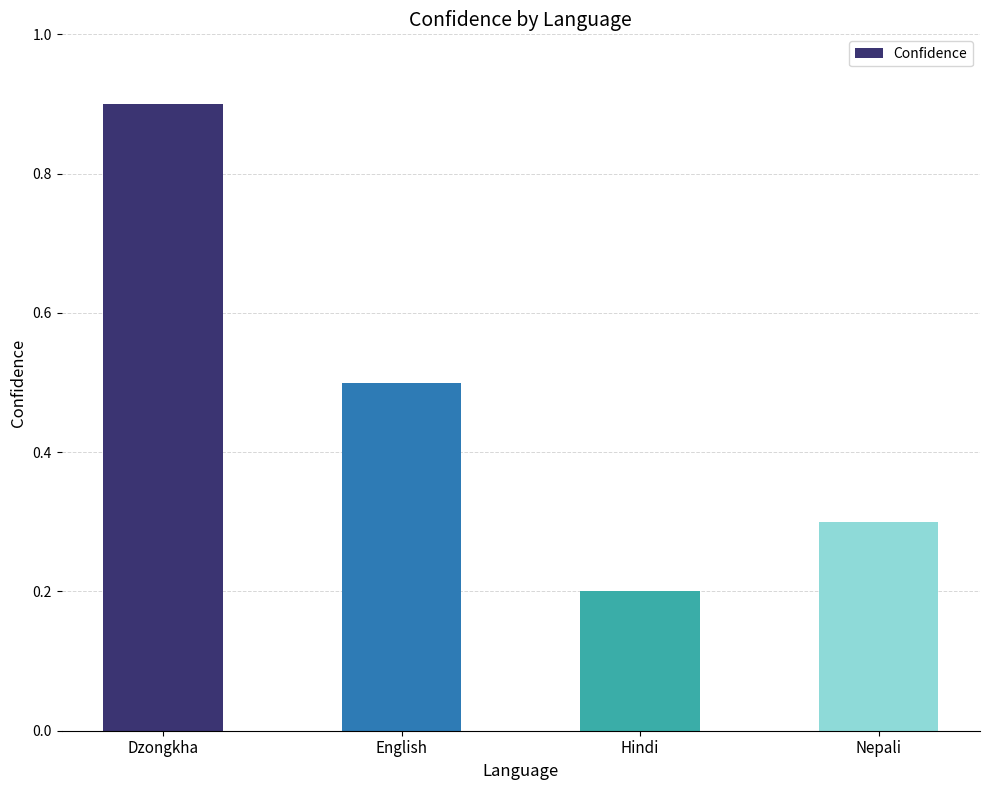

Reading right to left, what are all the values shown in this chart?

Nepali=0.3	Hindi=0.2	English=0.5	Dzongkha=0.9